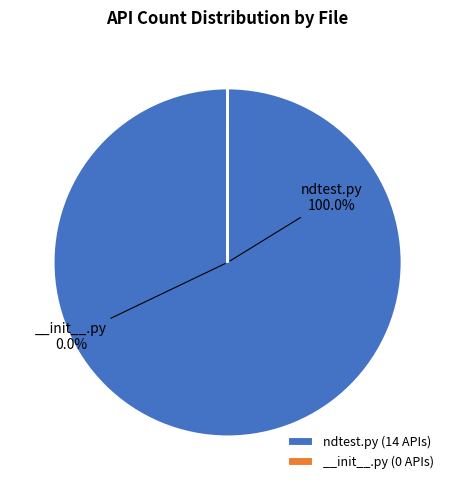

Does __init__.py represent more than half of the total?

No